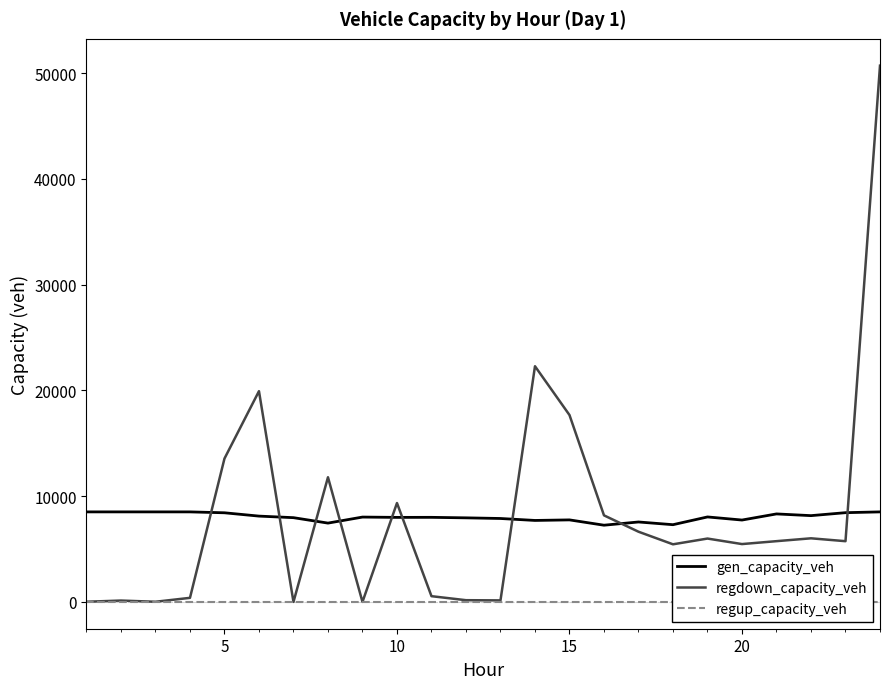

What are all the series names shown in the legend?

gen_capacity_veh, regdown_capacity_veh, regup_capacity_veh